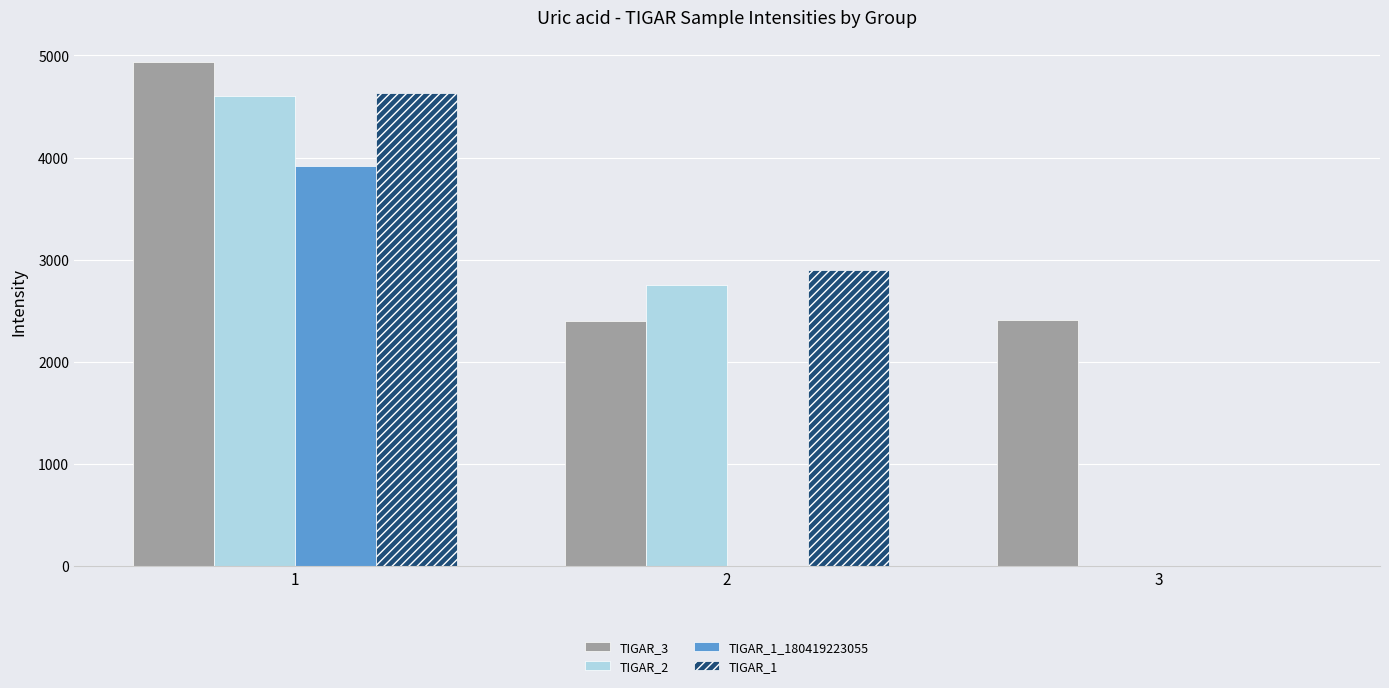

How many groups of bars are there?

3